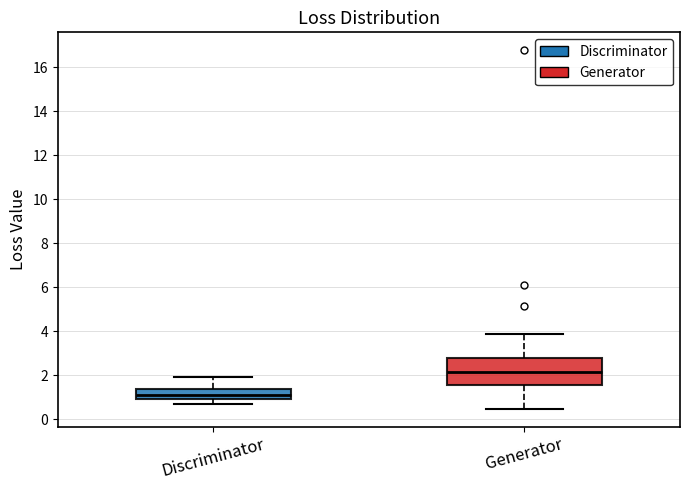

Where is the upper edge of the box for Discriminator on the y-axis? The values are not printed on the chart, so give them approximately, as read against the axis.

1.4